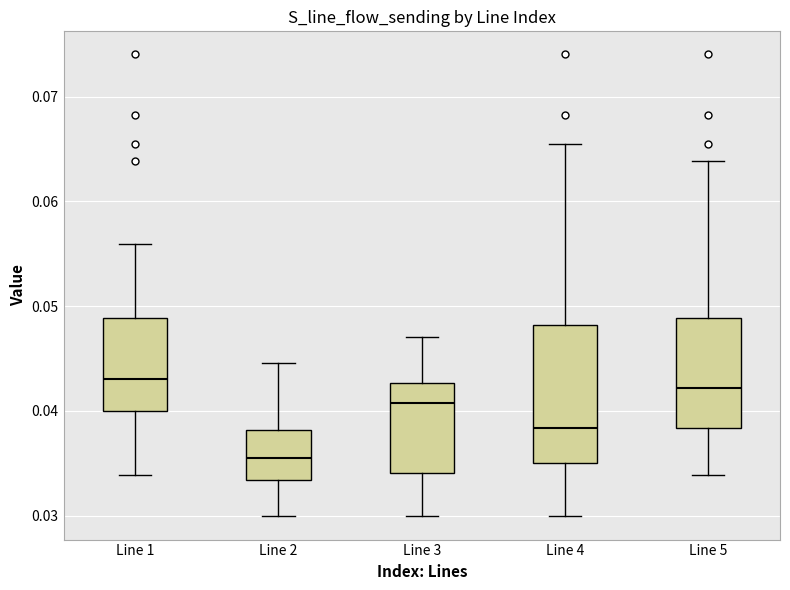

Comparing the boxes themselves (not the whiskers), which one is the tallest?

Line 4